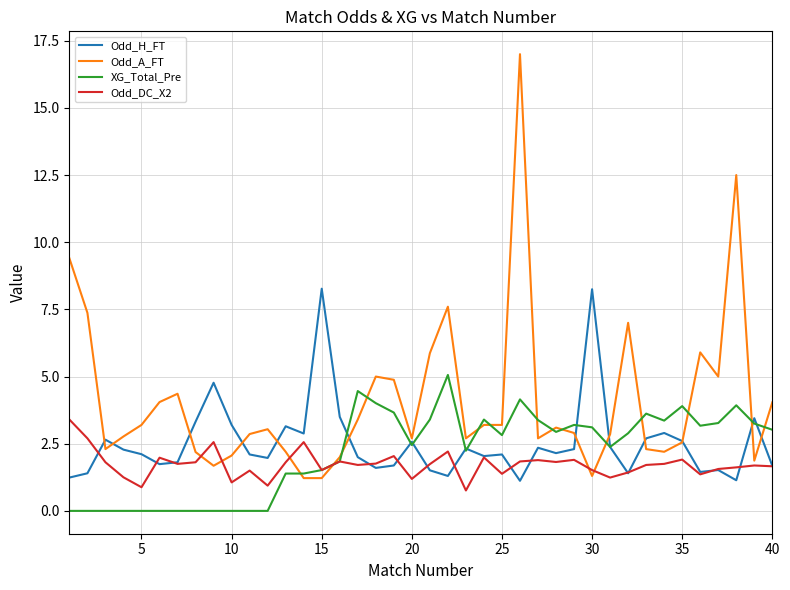

Which series has the widest spread of values?

Odd_A_FT